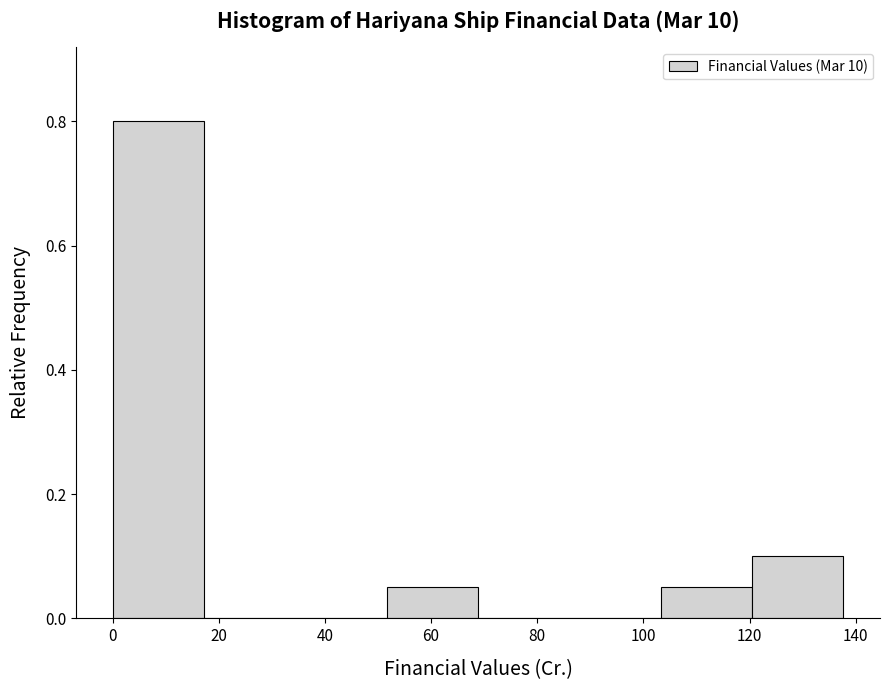

Reading left to right, transcribe this chart: for each bar, give the range it covers on the x-axis and its height. Neither the bar edges nor the heights are printed on the chart, so give them approximately, as read against the axes.

0 to 18: 0.80
18 to 34: 0
34 to 52: 0
52 to 68: 0.06
68 to 86: 0
86 to 104: 0
104 to 120: 0.06
120 to 138: 0.10